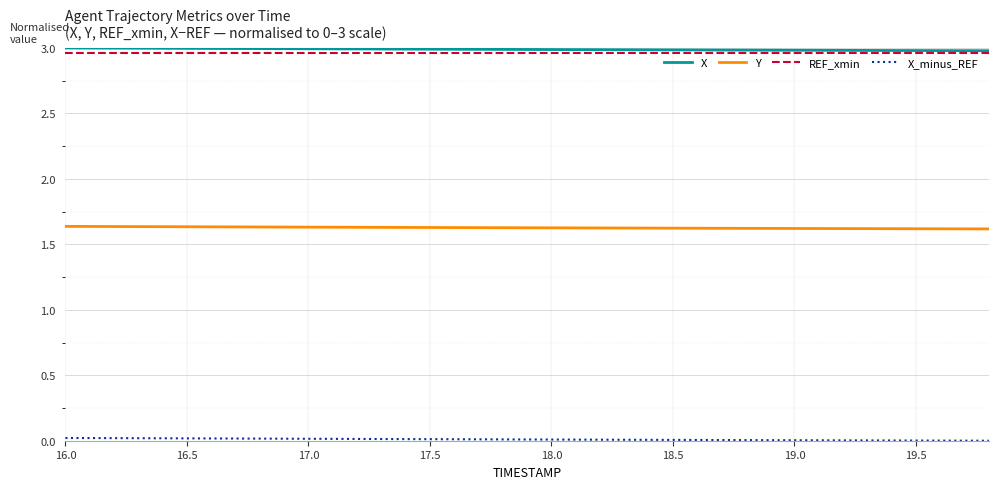

True or false: REF_xmin and Y cross at least once.

False